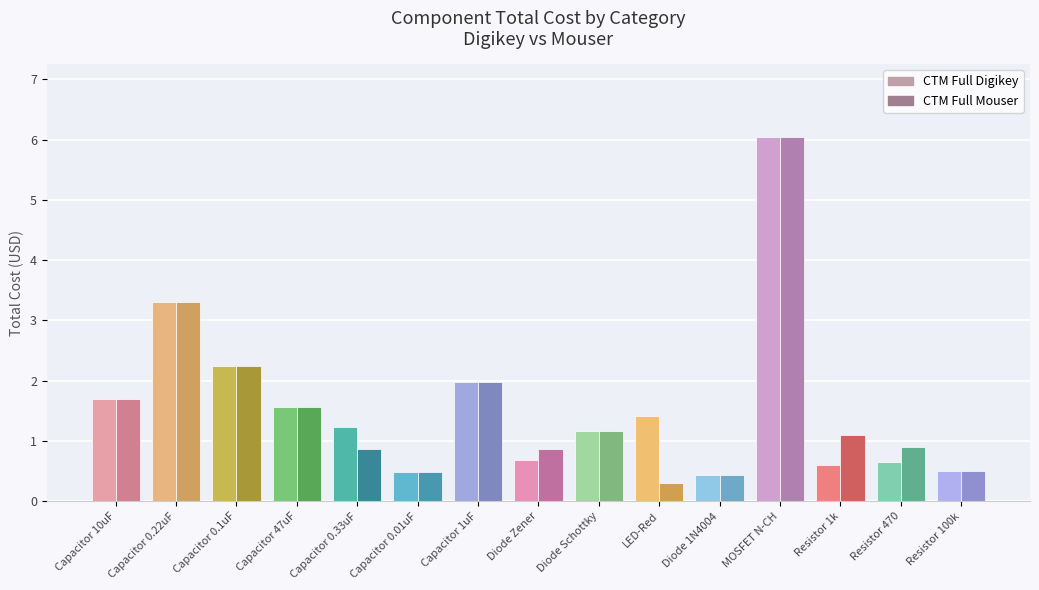

Count the number of data series in this chart.

2